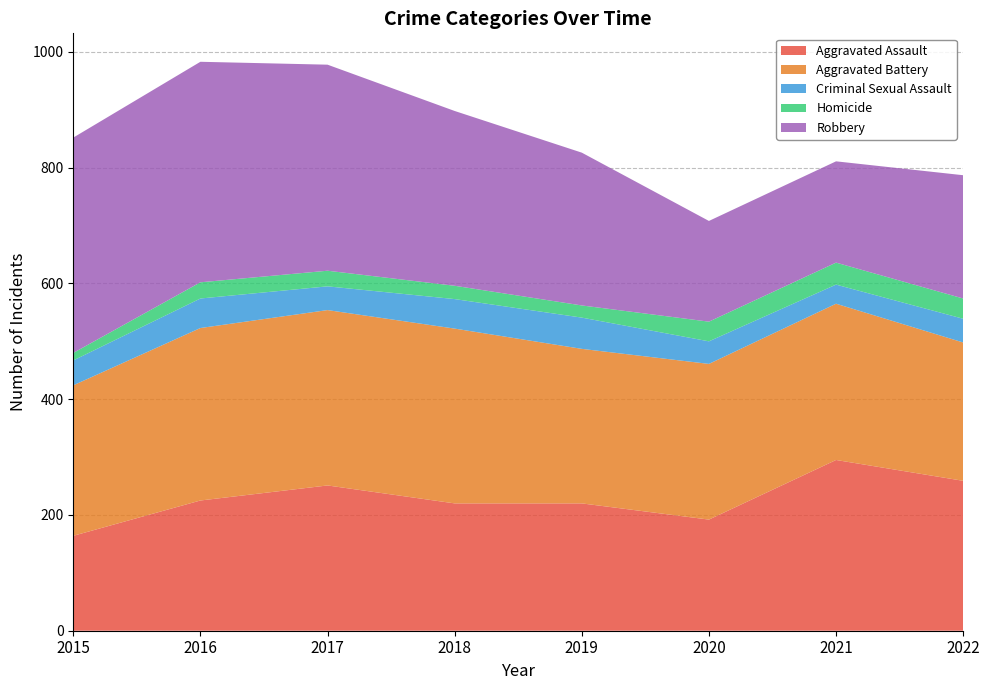

Reading left to right, extract all data points from this chart.

Aggravated Assault: 164	225	251	220	220	192	295	259
Aggravated Battery: 260	298	303	302	267	269	270	239
Criminal Sexual Assault: 43	51	41	51	54	39	33	41
Homicide: 13	28	27	23	21	34	38	35
Robbery: 372	381	356	302	264	174	175	213